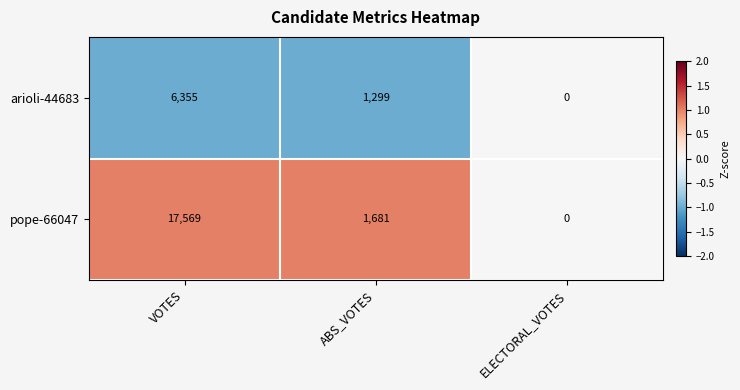

Which series changed the most between VOTES and ELECTORAL_VOTES?

pope-66047